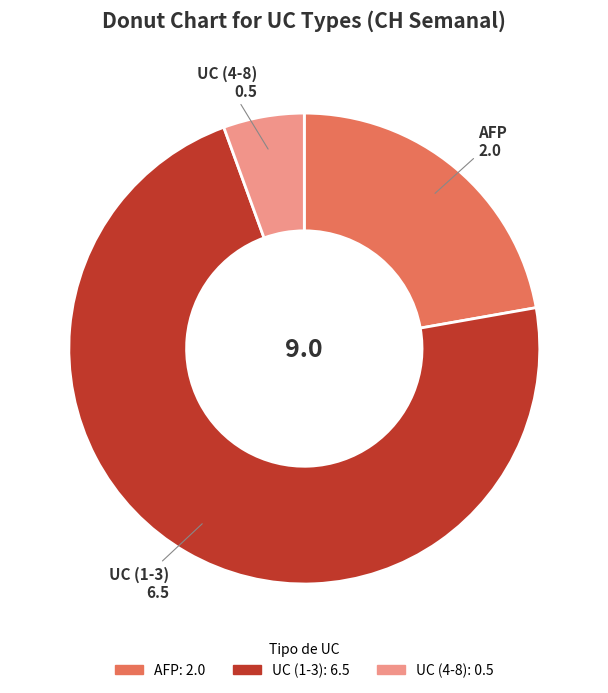

What is the largest slice in the pie chart?

UC (1-3)